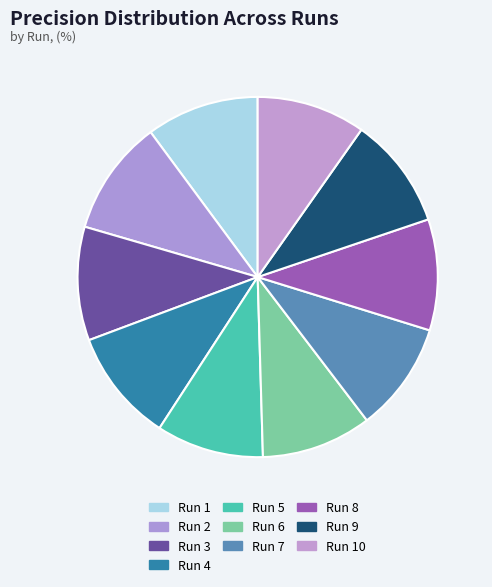

What percentage do Run 5 and Run 3 together represent?

19.8%